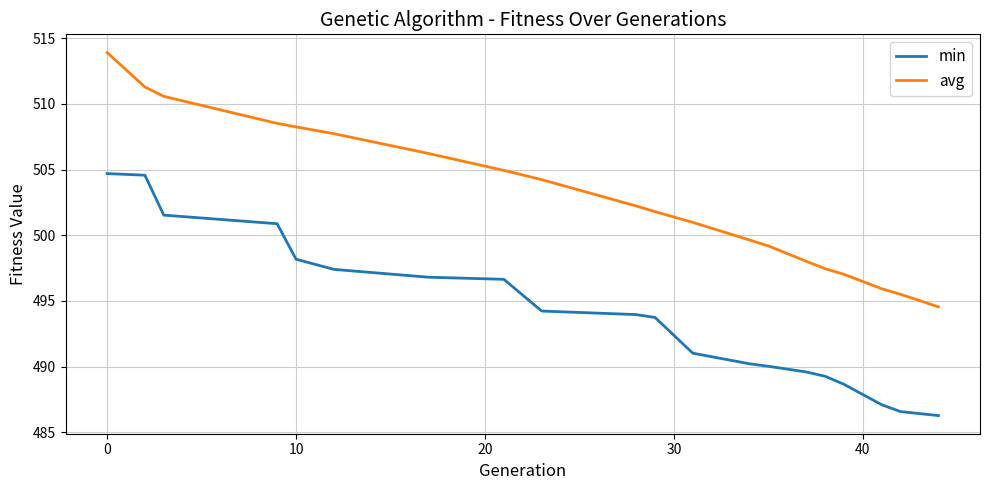

How many categories are shown in the chart?

20